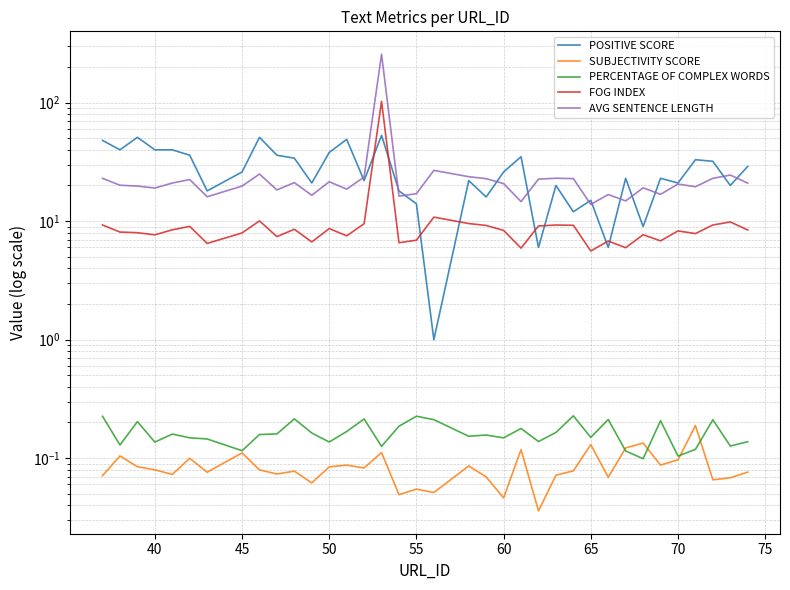

Rank the series by their maximum value, from lowest to highest.

SUBJECTIVITY SCORE, PERCENTAGE OF COMPLEX WORDS, POSITIVE SCORE, FOG INDEX, AVG SENTENCE LENGTH